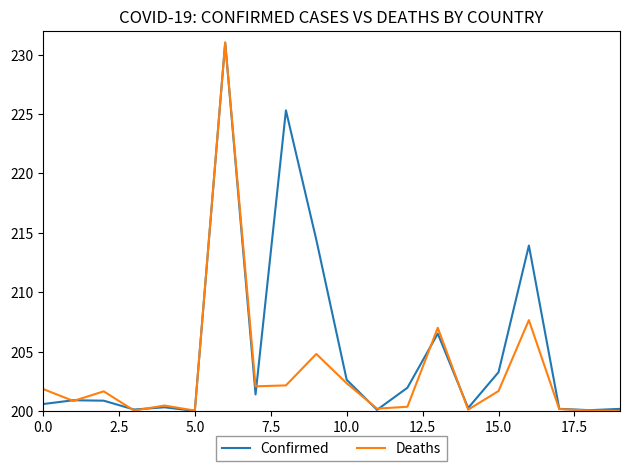

Which series has the largest total across all categories?

Confirmed